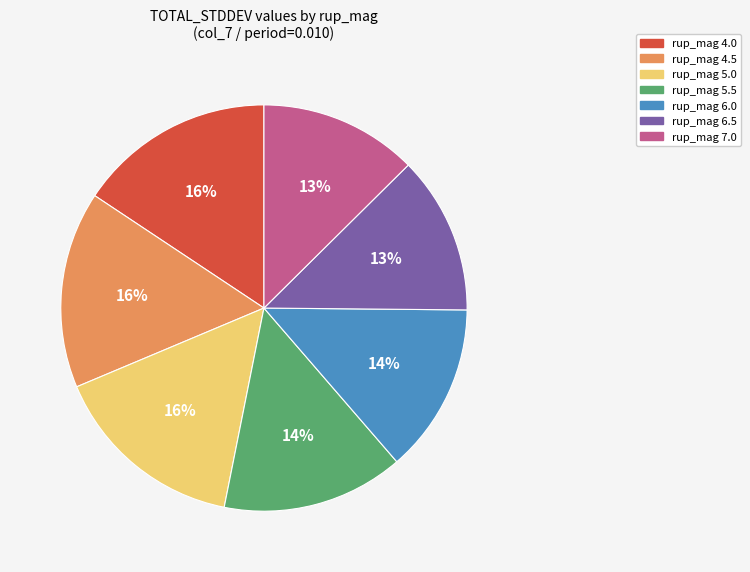

Is there any slice that represents more than half of the pie?

No